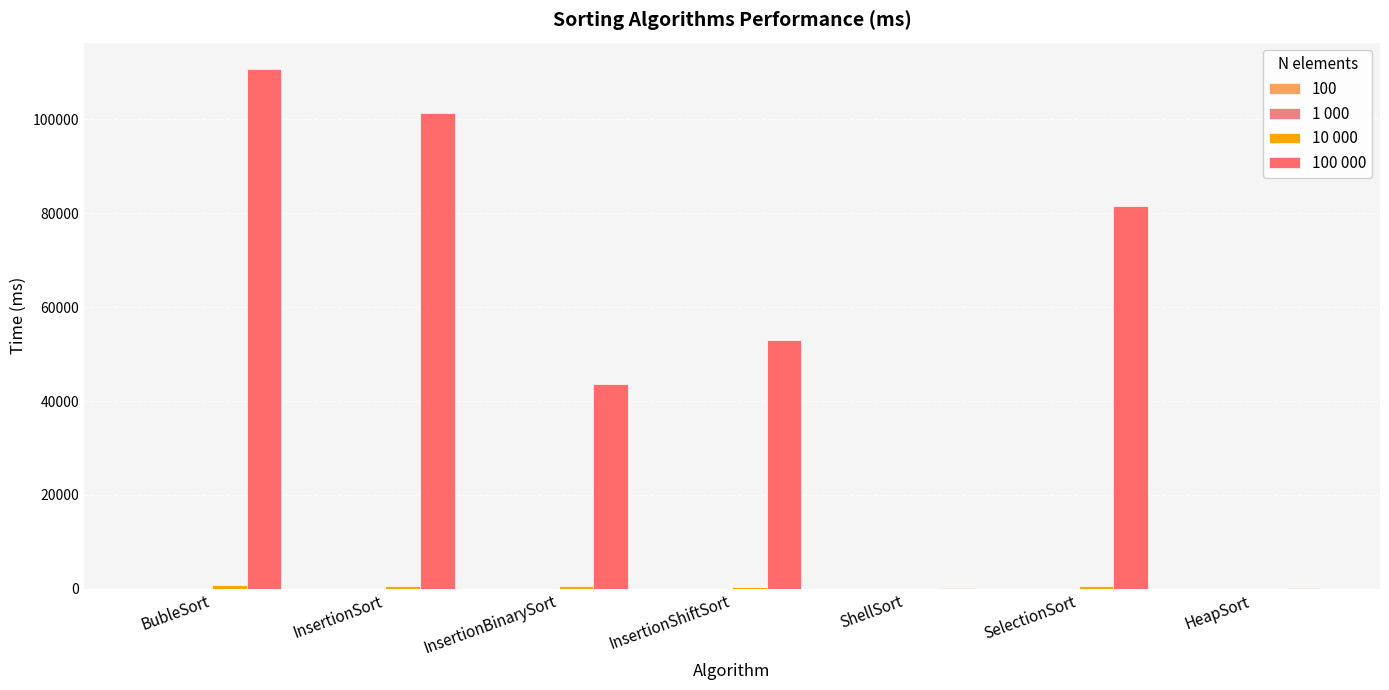

What is the difference between the maximum and minimum values in the 1 000 series?

49